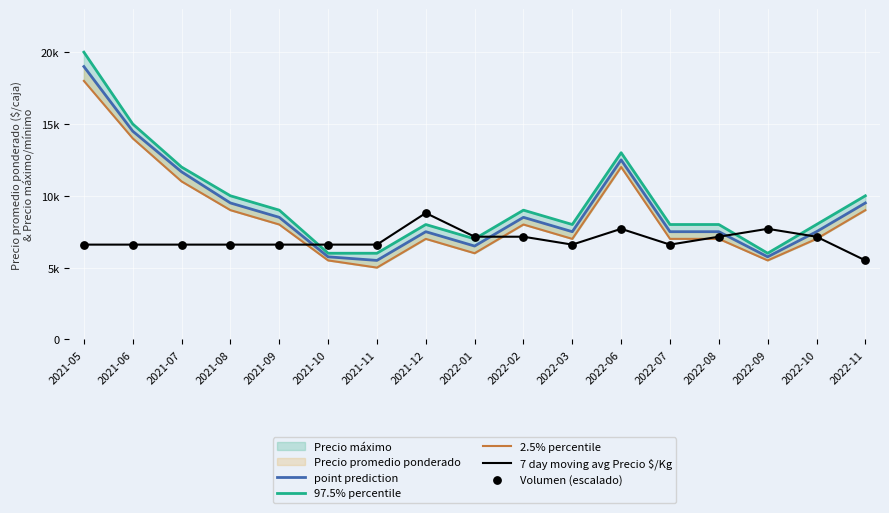

Which series reaches the maximum Y coordinate?

97.5% percentile